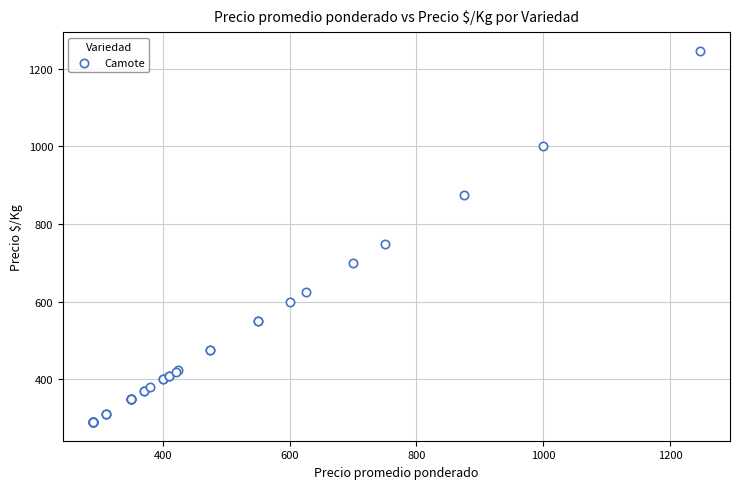

What Y value in the scatter plot is closest to 768?

750